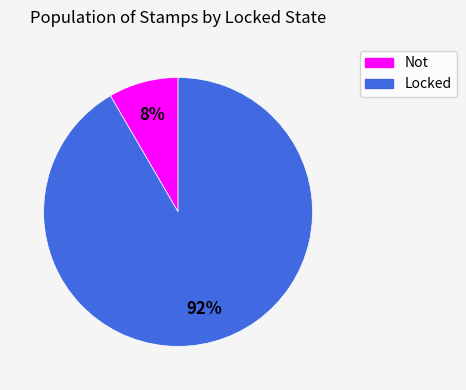

Which slice is the largest?

Locked